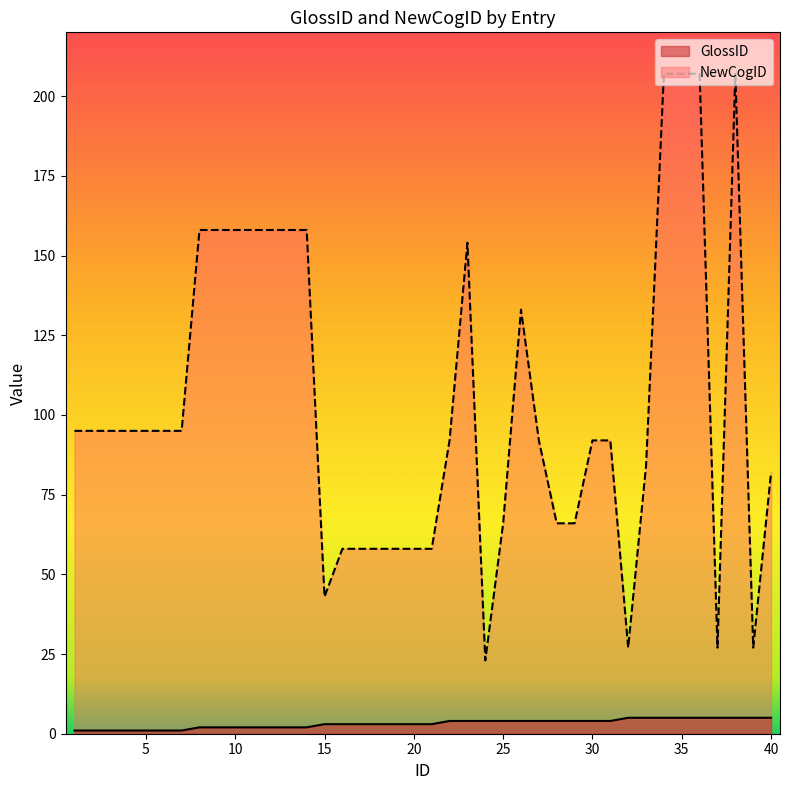

What is the spread (max minus min) of values at 15?

40